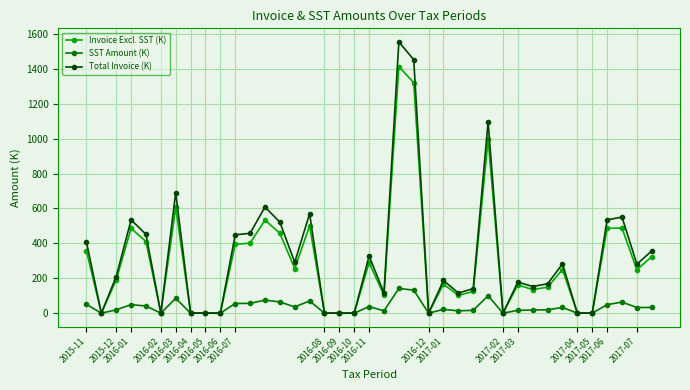

What is the value of the Invoice Excl. SST (K) point at the 21st from the left?

102.1